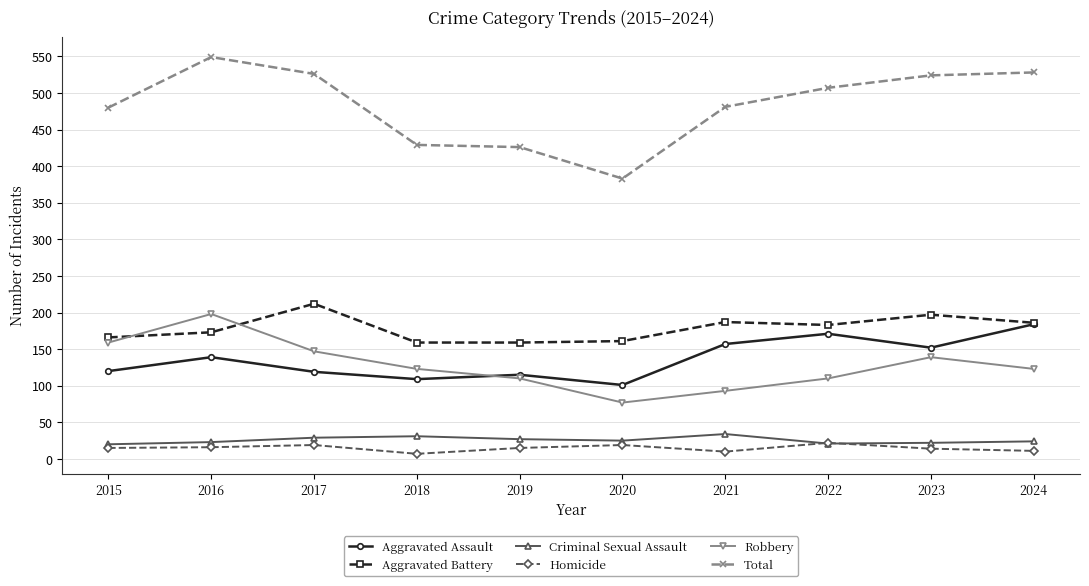

Which series has the largest total across all categories?

Total